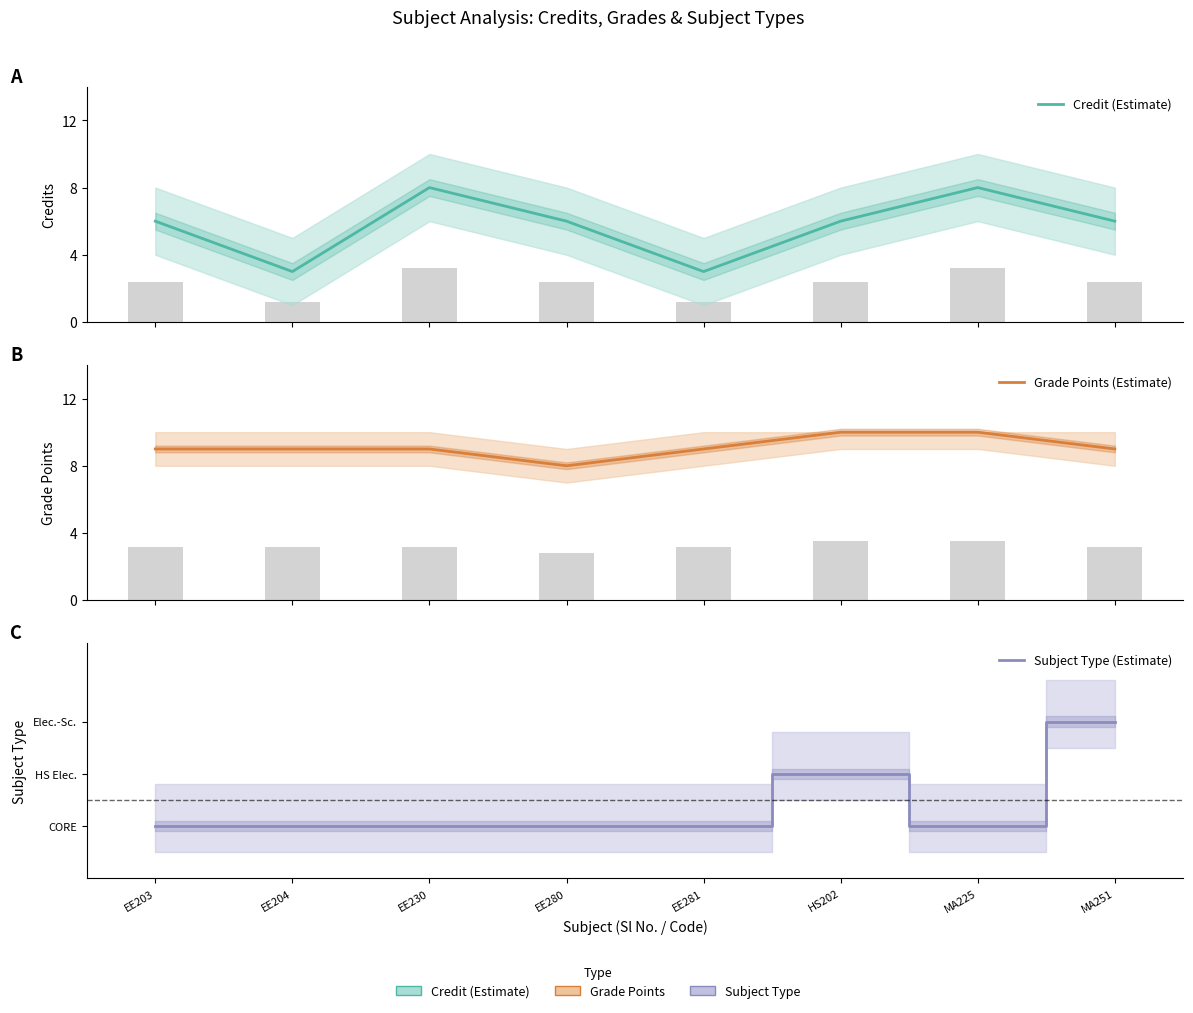

Reading right to left, list all the values displayed in this chart.

Credit (Estimate): MA251=6	MA225=8	HS202=6	EE281=3	EE280=6	EE230=8	EE204=3	EE203=6
Grade Points (Estimate): MA251=9	MA225=10	HS202=10	EE281=9	EE280=8	EE230=9	EE204=9	EE203=9
Subject Type (Estimate): MA251=3	MA225=1	HS202=2	EE281=1	EE280=1	EE230=1	EE204=1	EE203=1